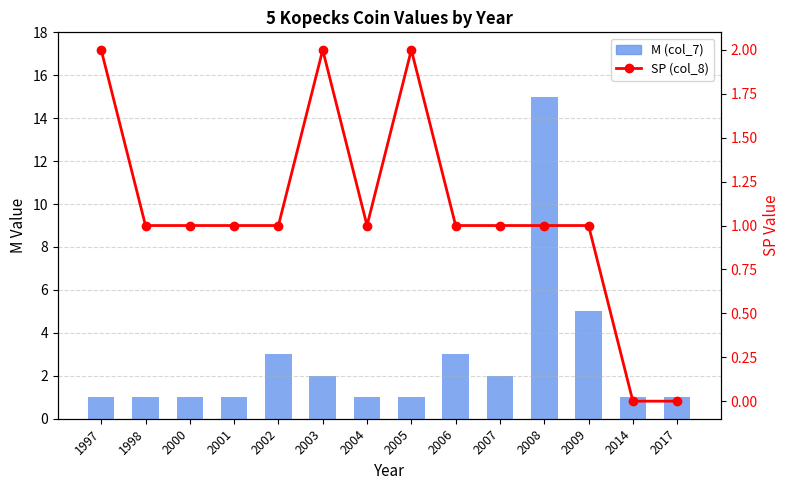

Between 2001 and 2007, which series saw the biggest shift?

M (col_7)